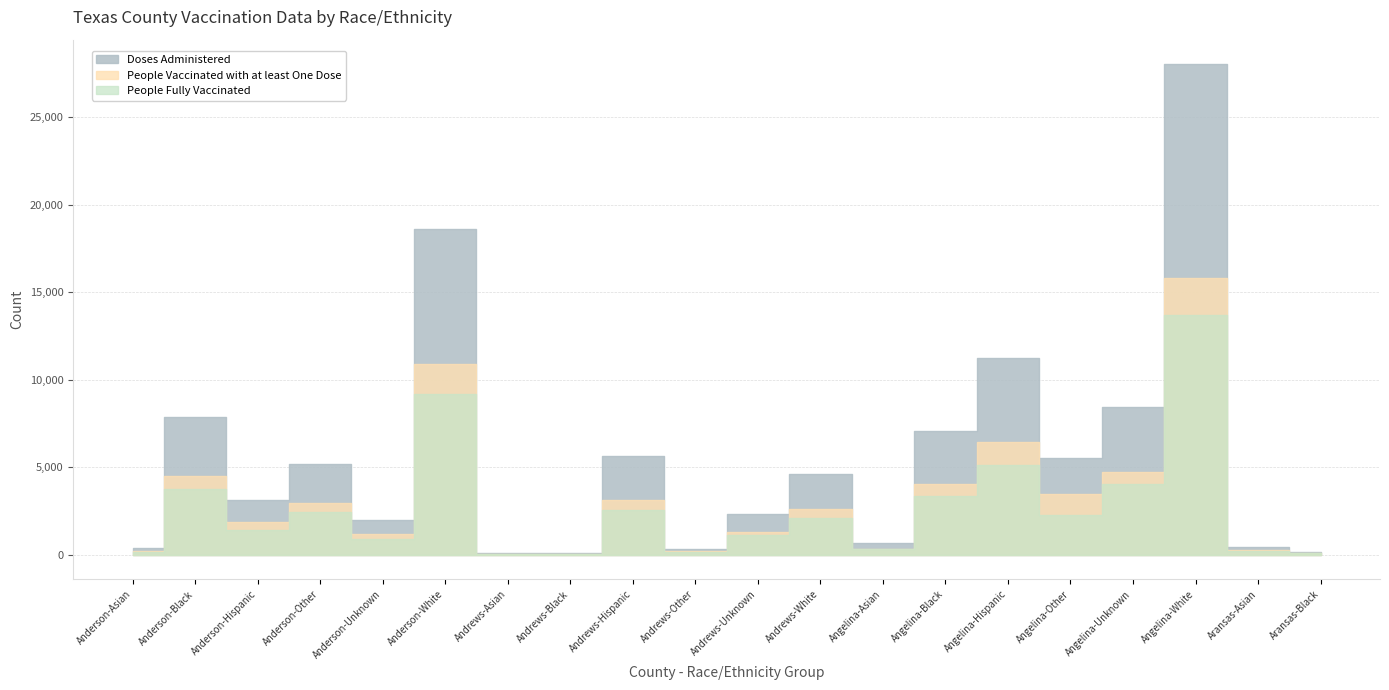

List the series in order of their peak value, lowest first.

People Fully Vaccinated, People Vaccinated with at least One Dose, Doses Administered